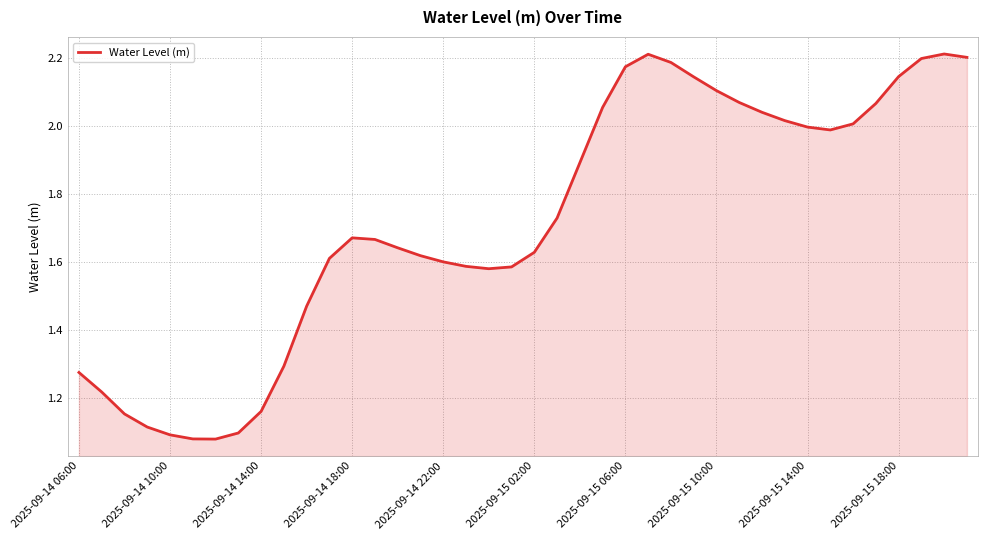

Does the chart have visible grid lines?

Yes